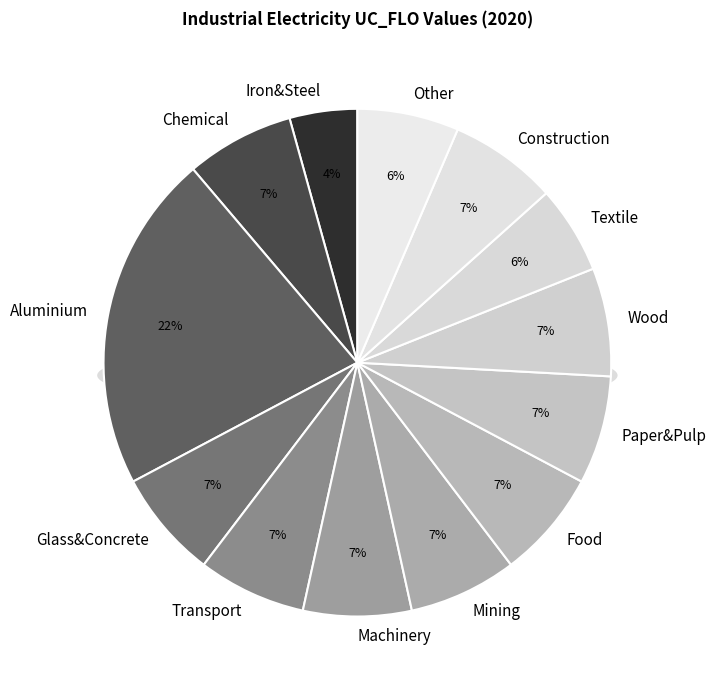

Which slice is the largest?

Aluminium